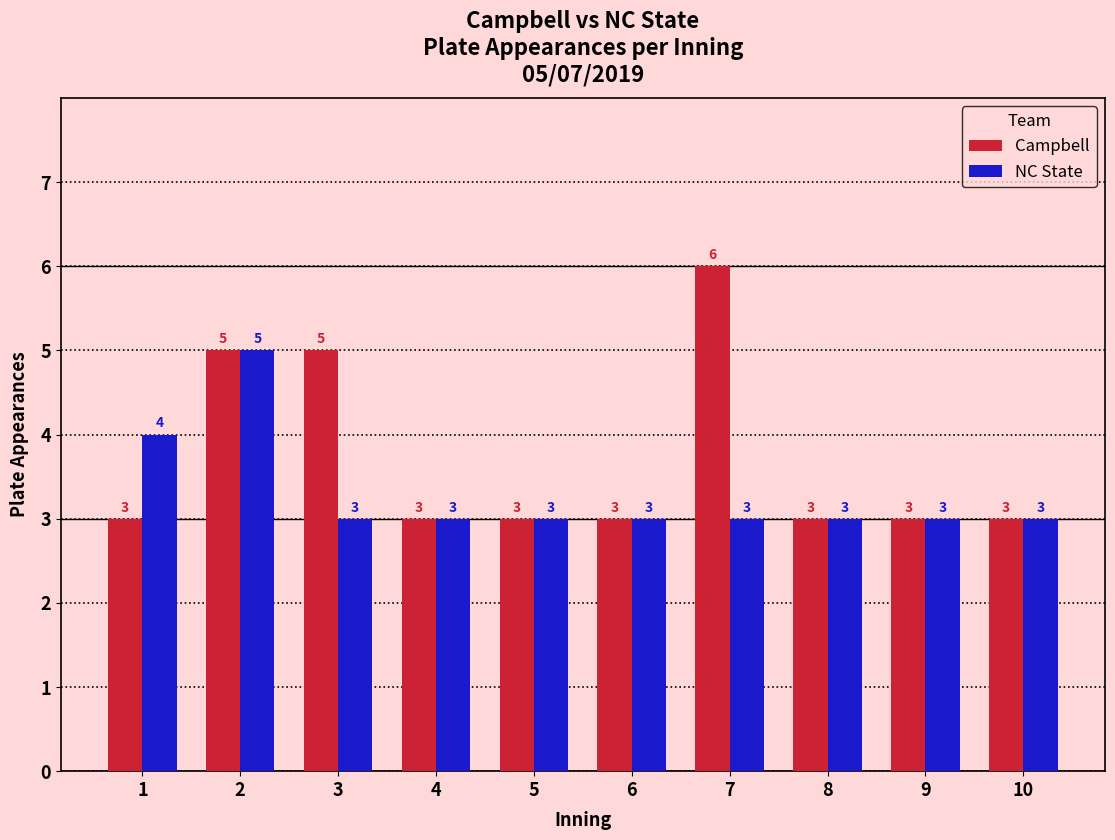

The value of NC State at 6 is 4. True or false?

False